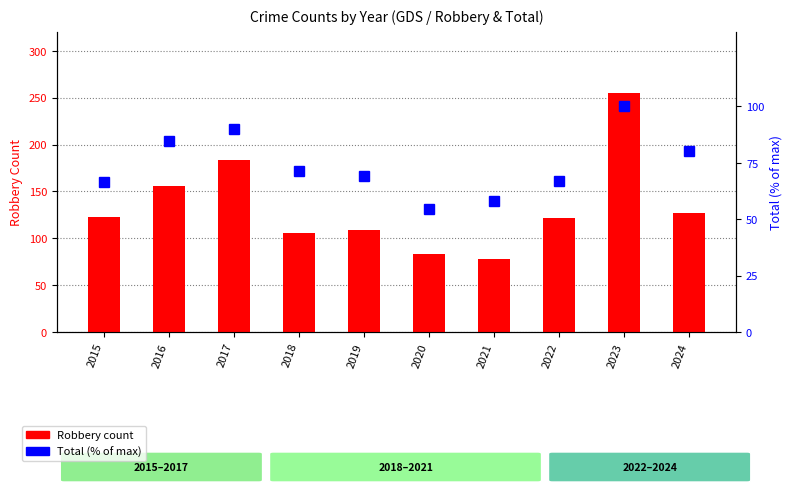

How many groups of bars are there?

10